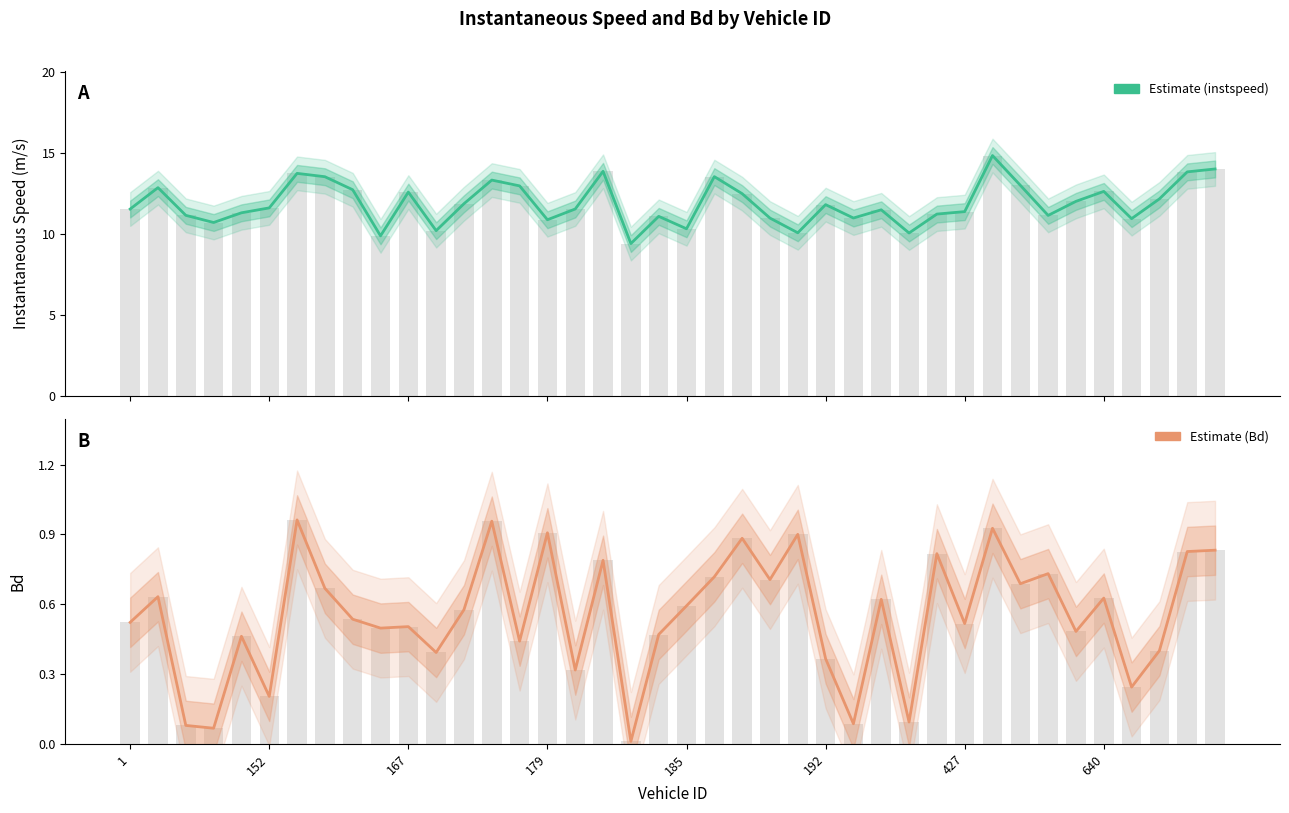

The value of instspeed at 22 is 6.7. True or false?

False